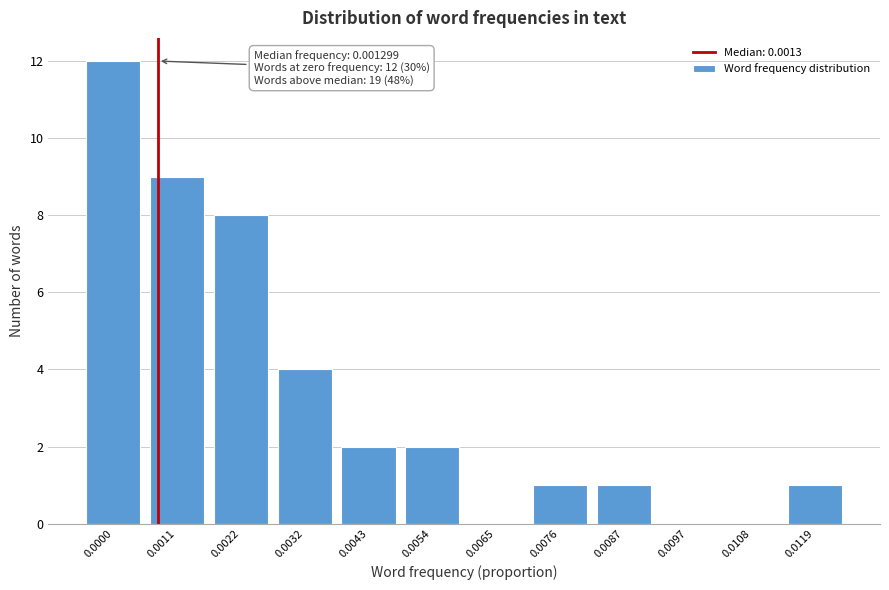

Reading left to right, what are all the values shown in this chart?

0.0000=12	0.0011=9	0.0022=8	0.0032=4	0.0043=2	0.0054=2	0.0065=0	0.0076=1	0.0087=1	0.0097=0	0.0108=0	0.0119=1